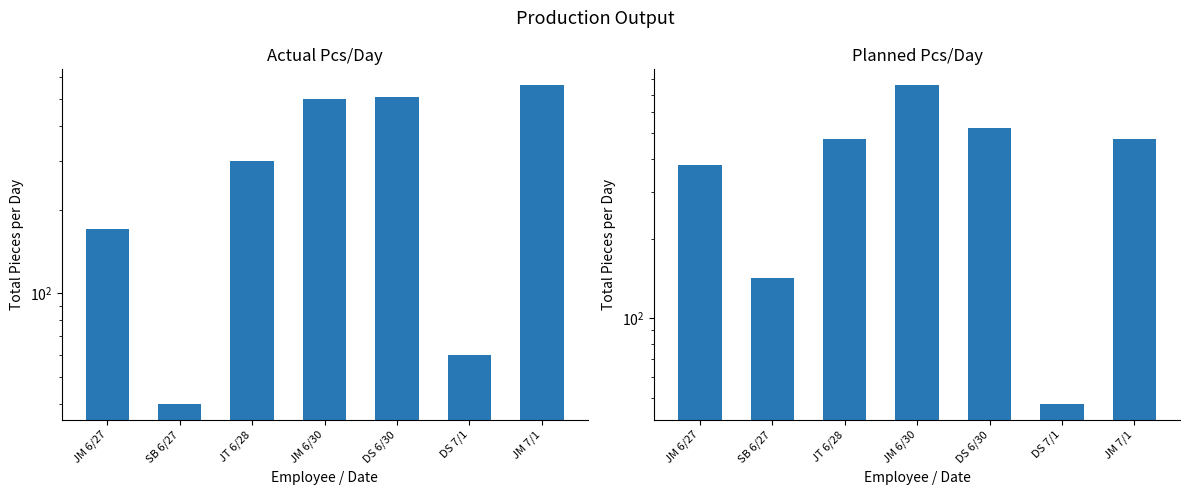

Which label corresponds to the smallest value in the chart?

SB 6/27